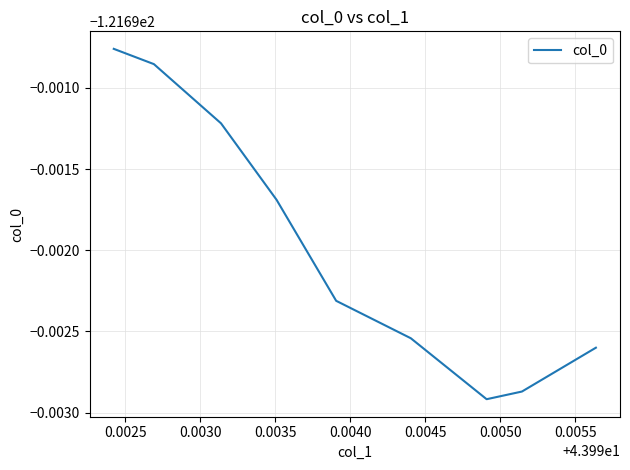

Is this an area chart (filled region under the line)?

No